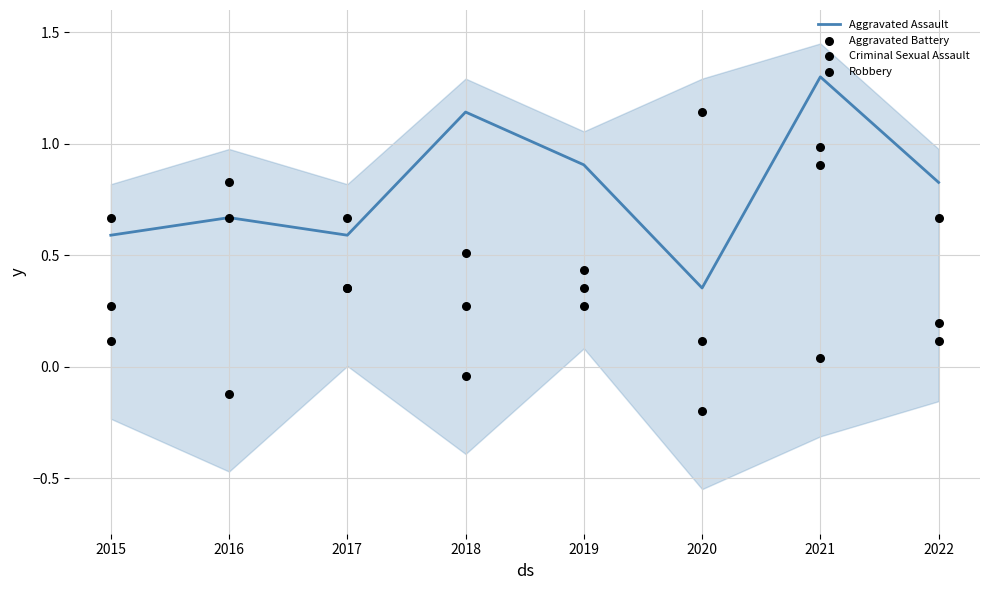

At which label is Aggravated Assault closest to 0?

2020